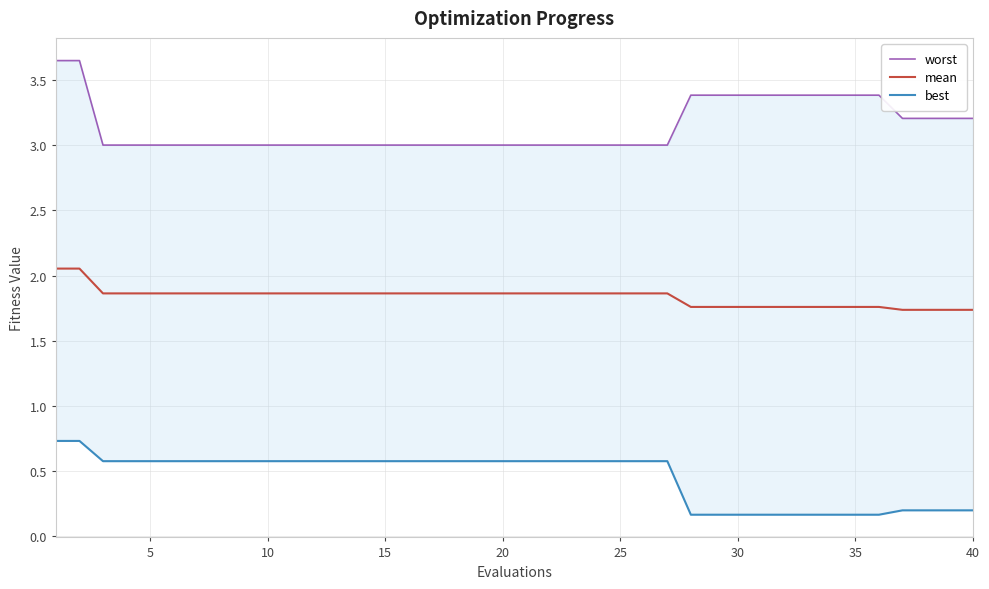

True or false: worst and best cross at least once.

False